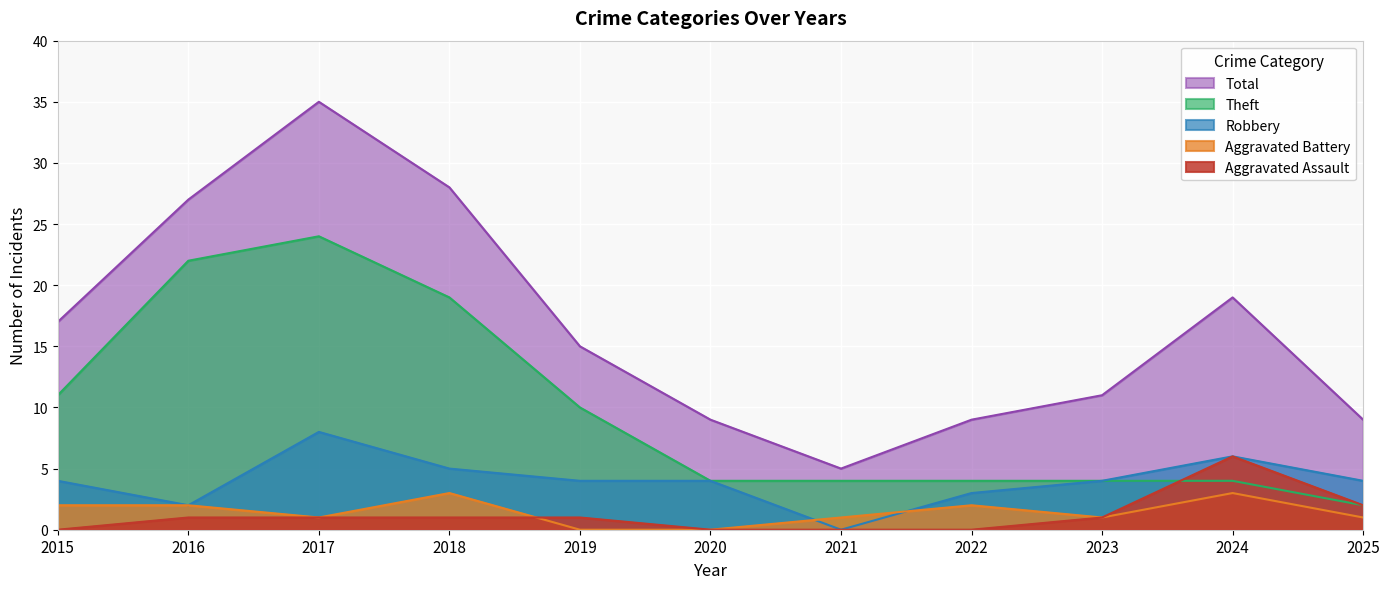

Between 2024 and 2020, which is larger?

2024